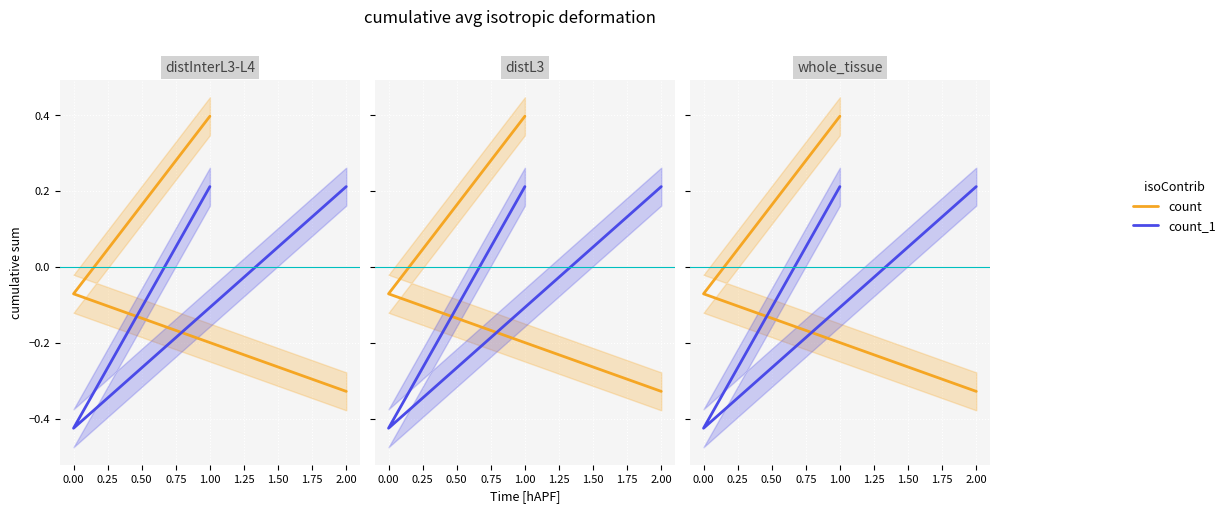

What is the difference between the highest and lowest values at 0.00?

0.4